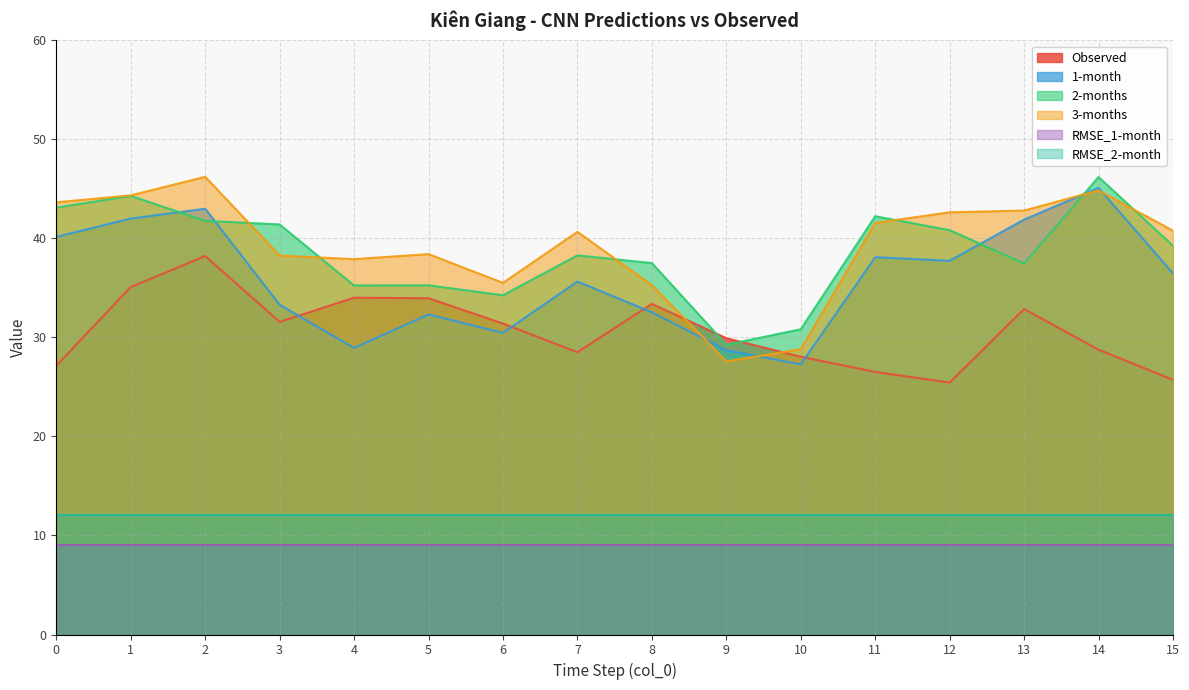

What is the value of the 1-month point at the 3rd from the left?

43.0